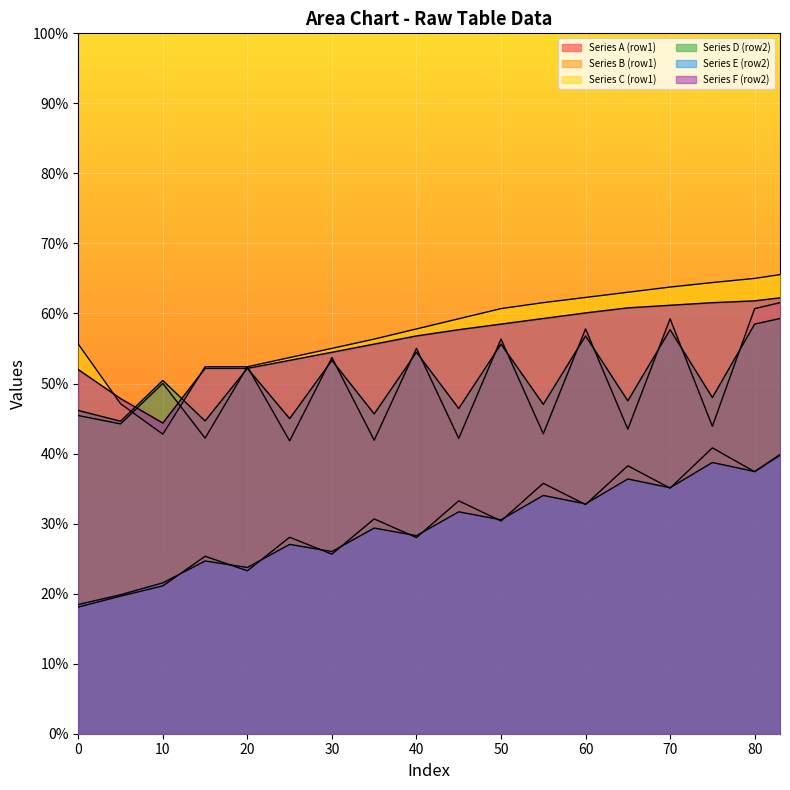

At which category is the sum across all series the highest?

83